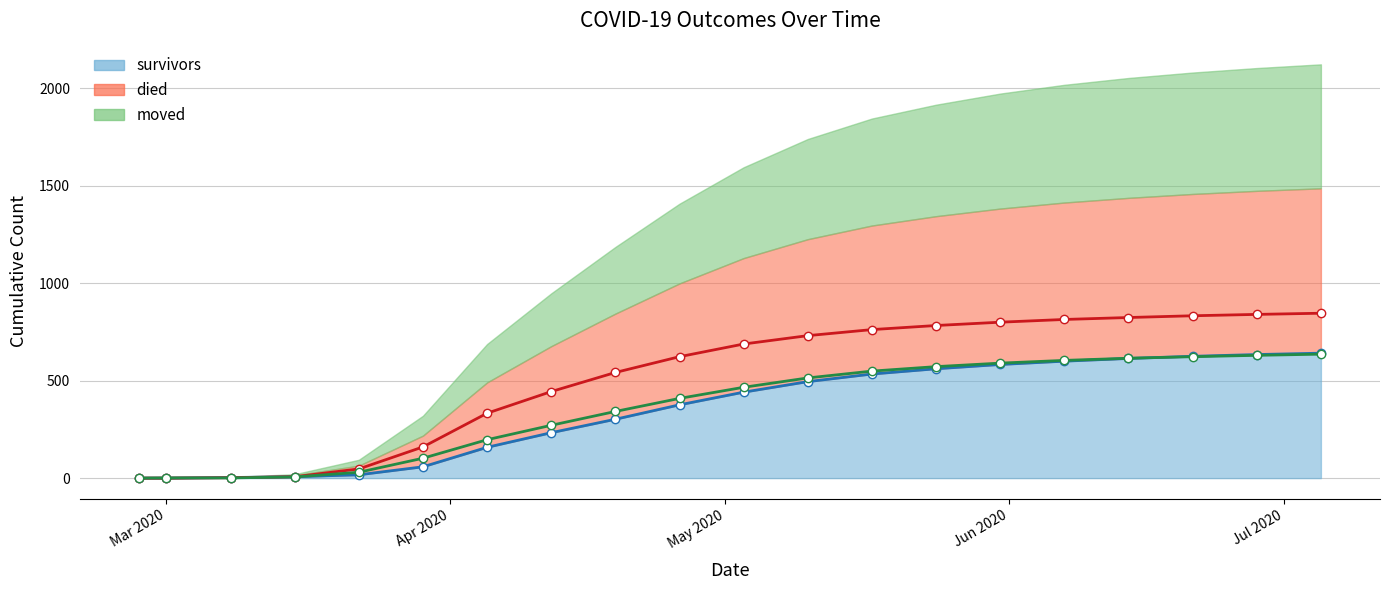

True or false: survivors has a value of 561 at 2020-05-24.

True